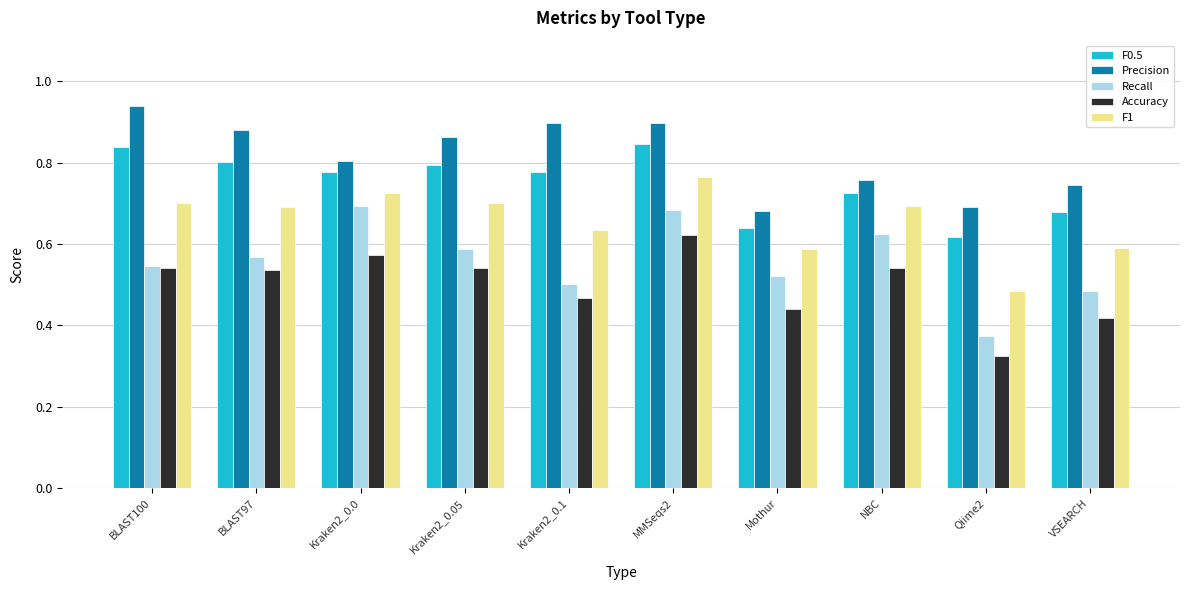

What is the label of the 1st bar from the right?

VSEARCH